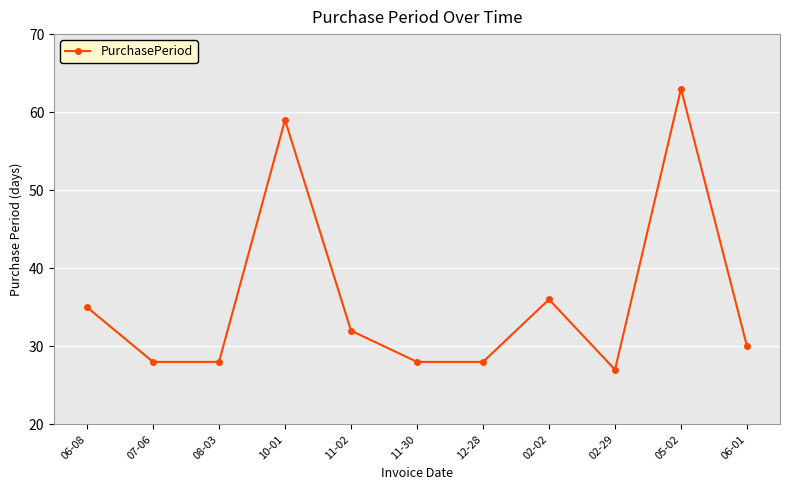

What is the label of the 10th point from the left?

05-02